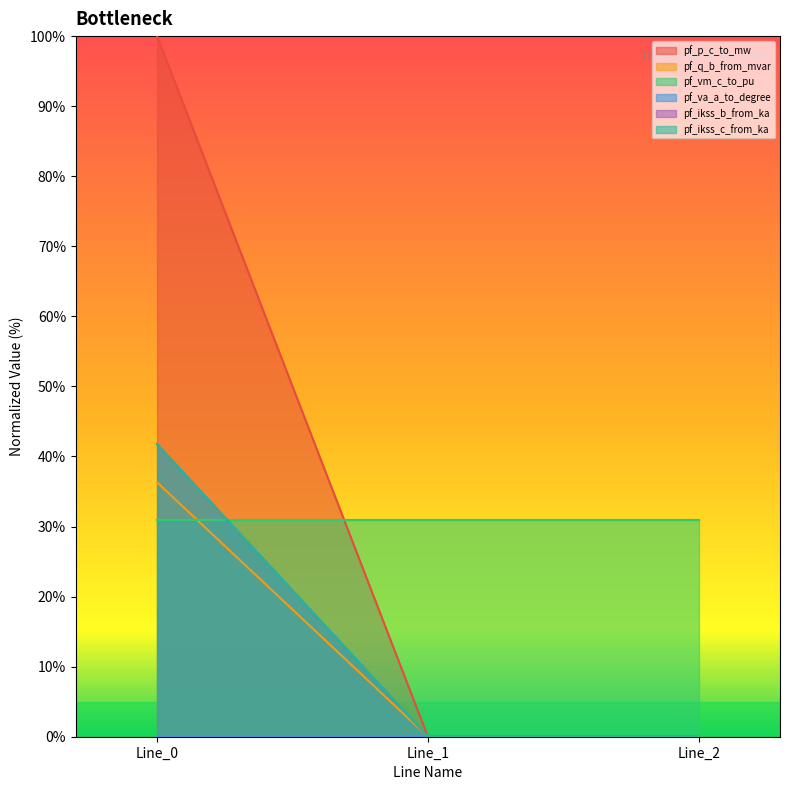

True or false: pf_q_b_from_mvar has a value of 0.0 at Line_2.

True